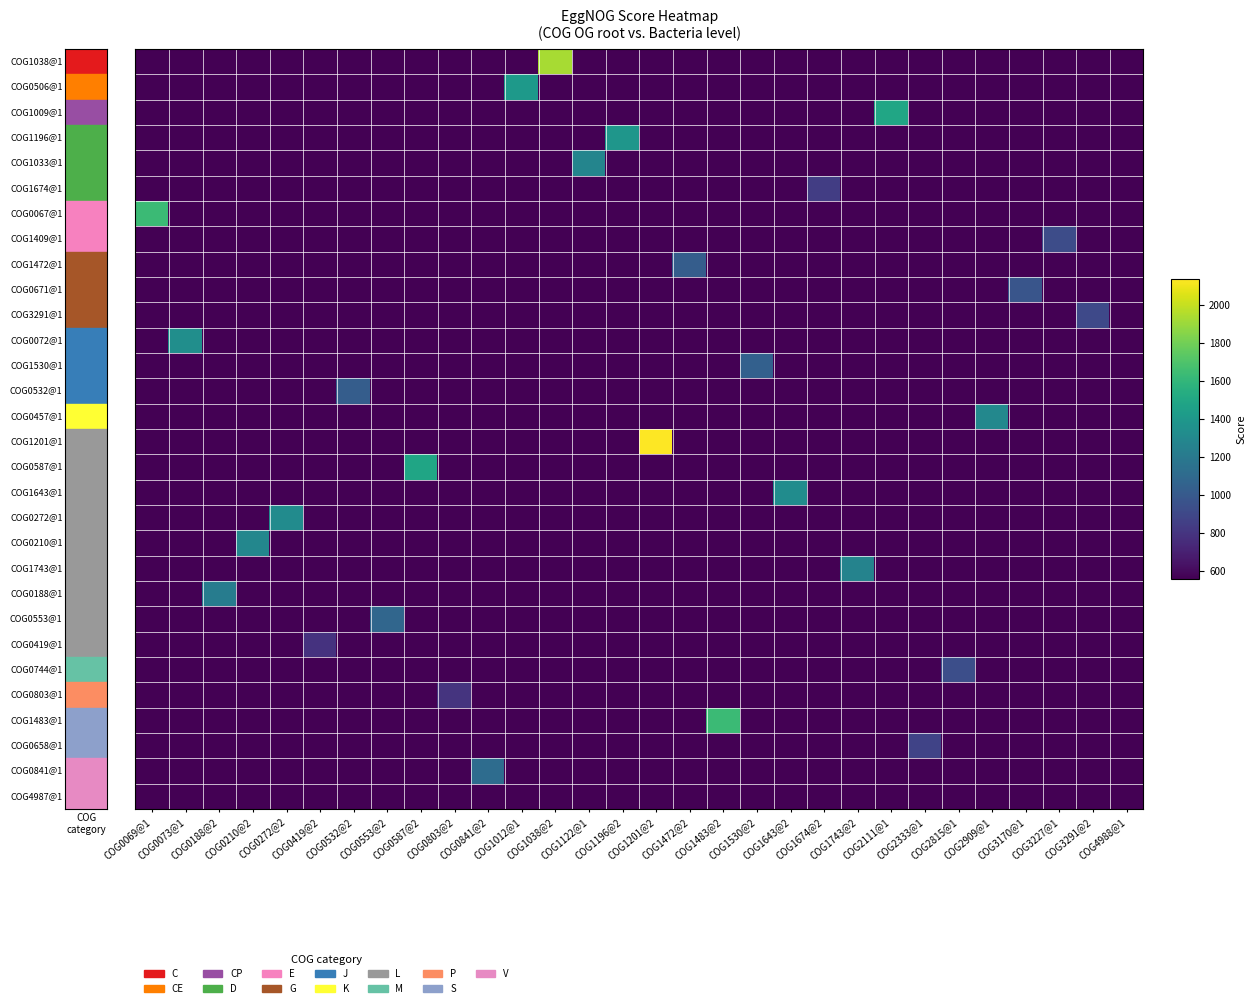

Between COG1122@1 and COG0069@1, which is larger?

COG1122@1